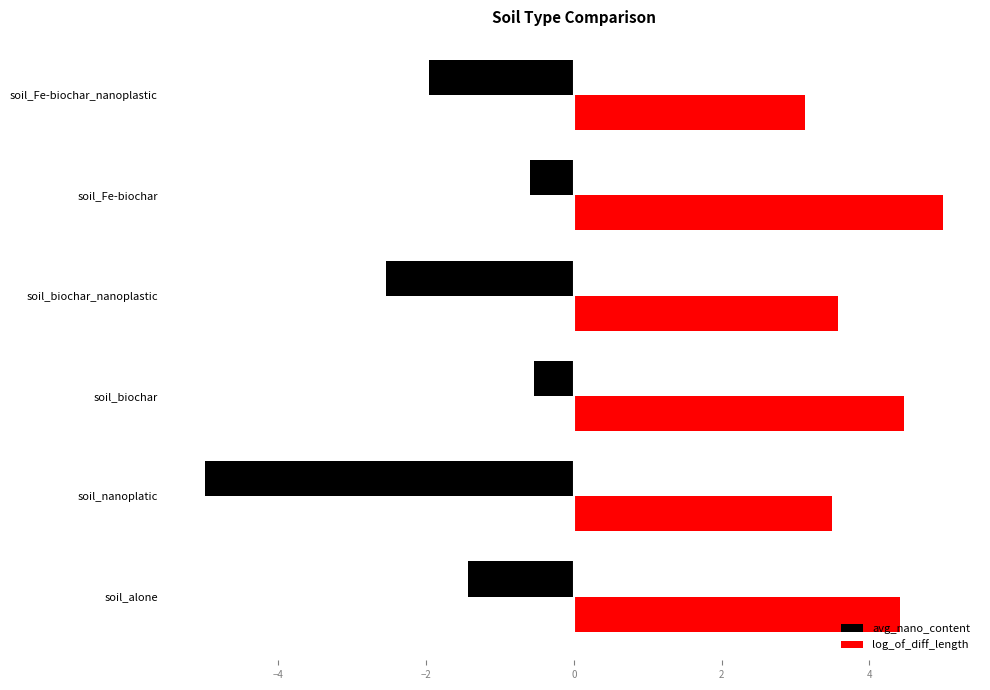

What is the approximate value of avg_nano_content at soil_alone?

-1.4